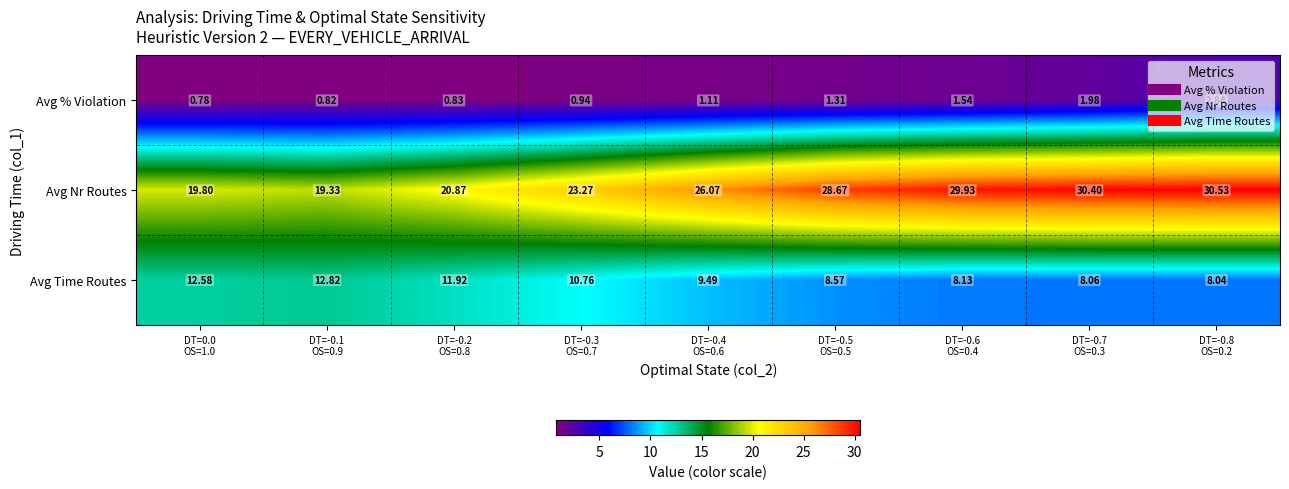

Which series has the largest total across all categories?

Avg Nr Routes